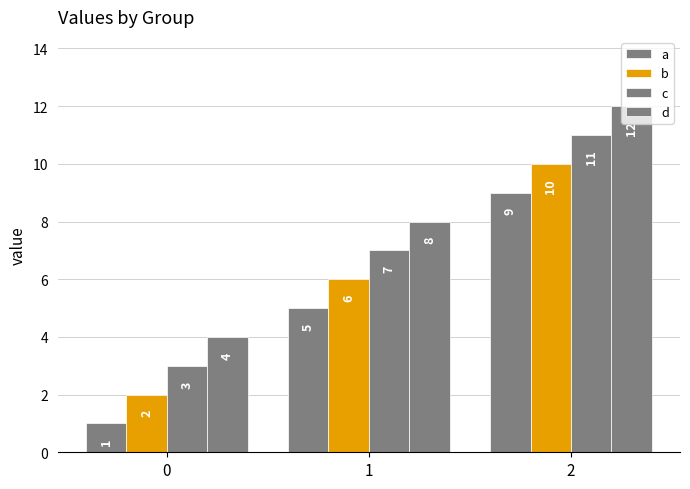

What is the difference between the d values at 1 and 0?

4